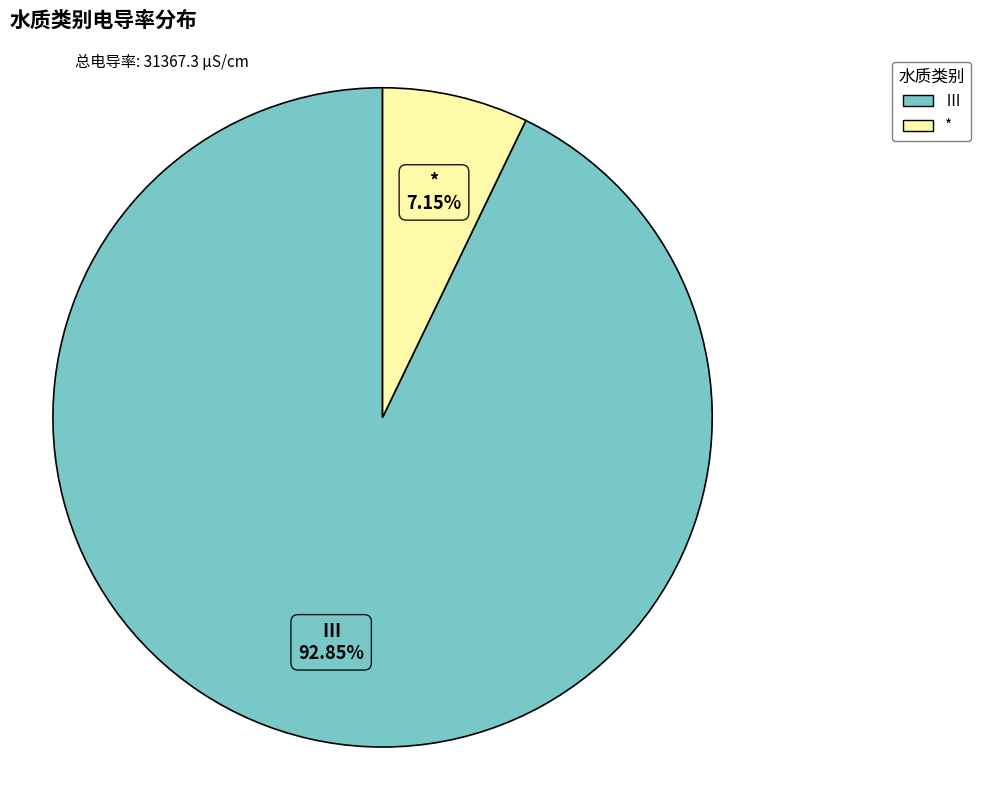

Does any single category account for the majority?

Yes